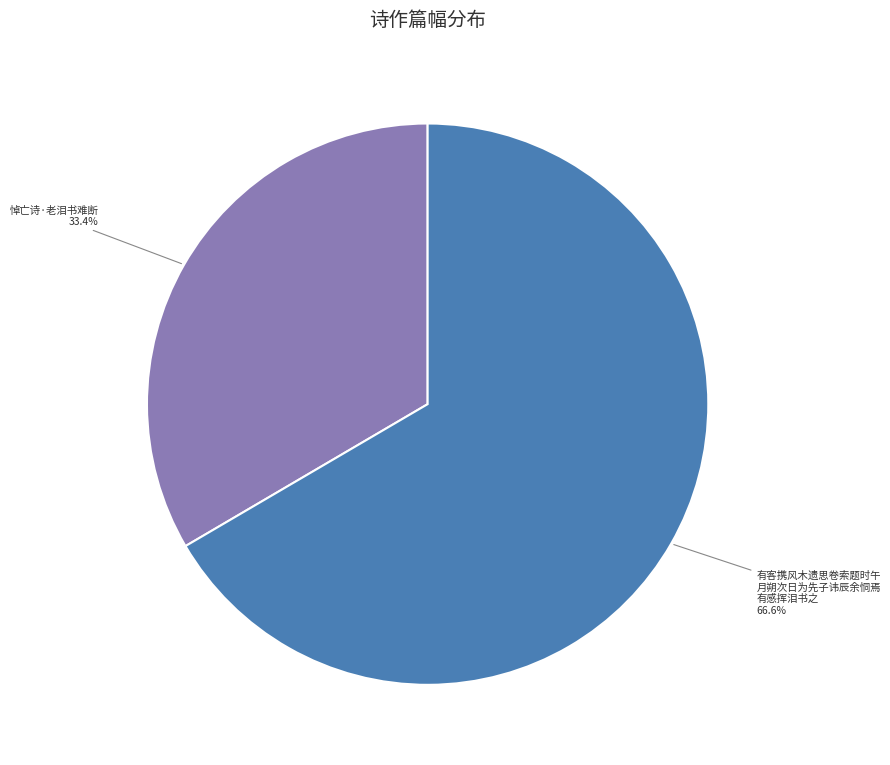

Rank the categories by value from highest to lowest.

有客携风木遗思卷索题时午月朔次日为先子讳辰余恫焉有感挥泪书之, 悼亡诗·老泪书难断